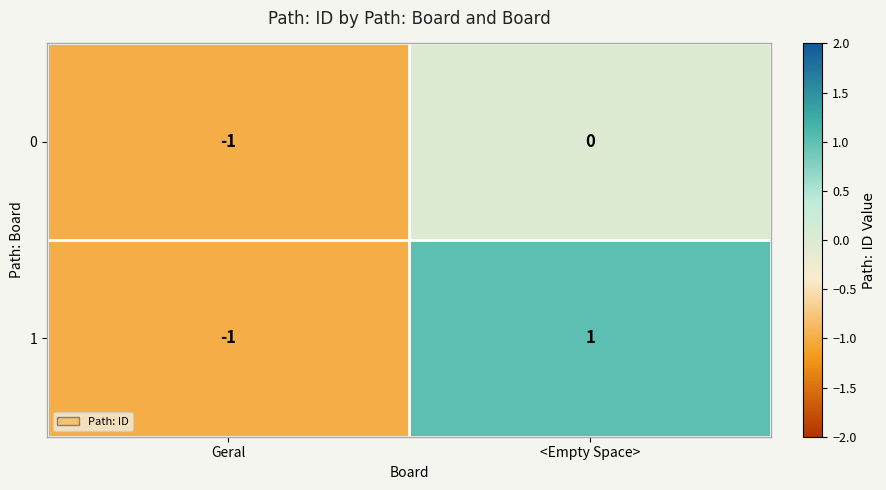

Which series has the largest total across all categories?

1